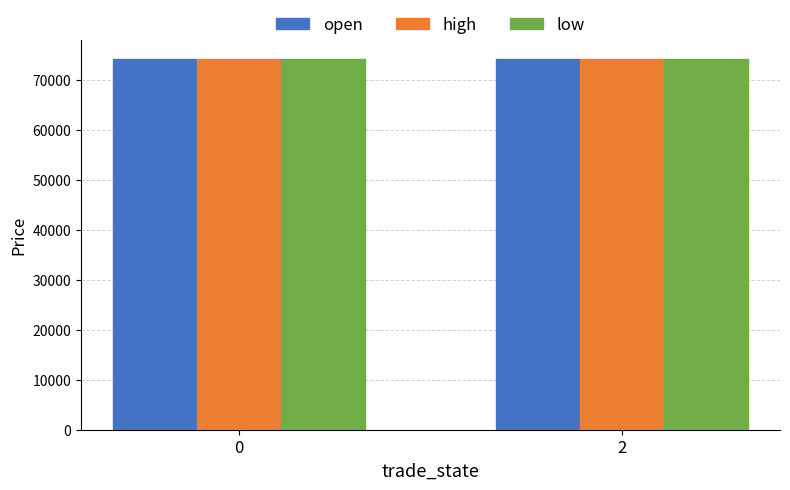

How many data points in open are less than 74150?

1